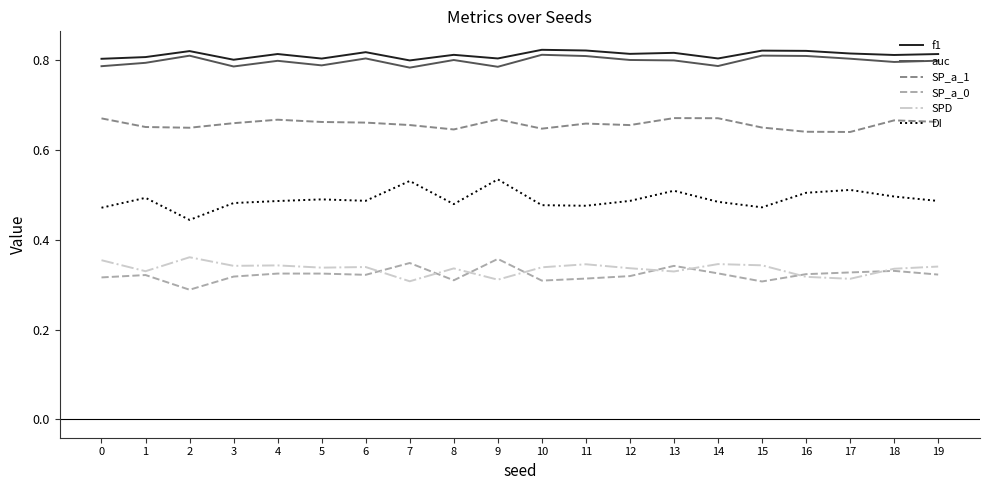

How many distinct data groups are displayed?

6